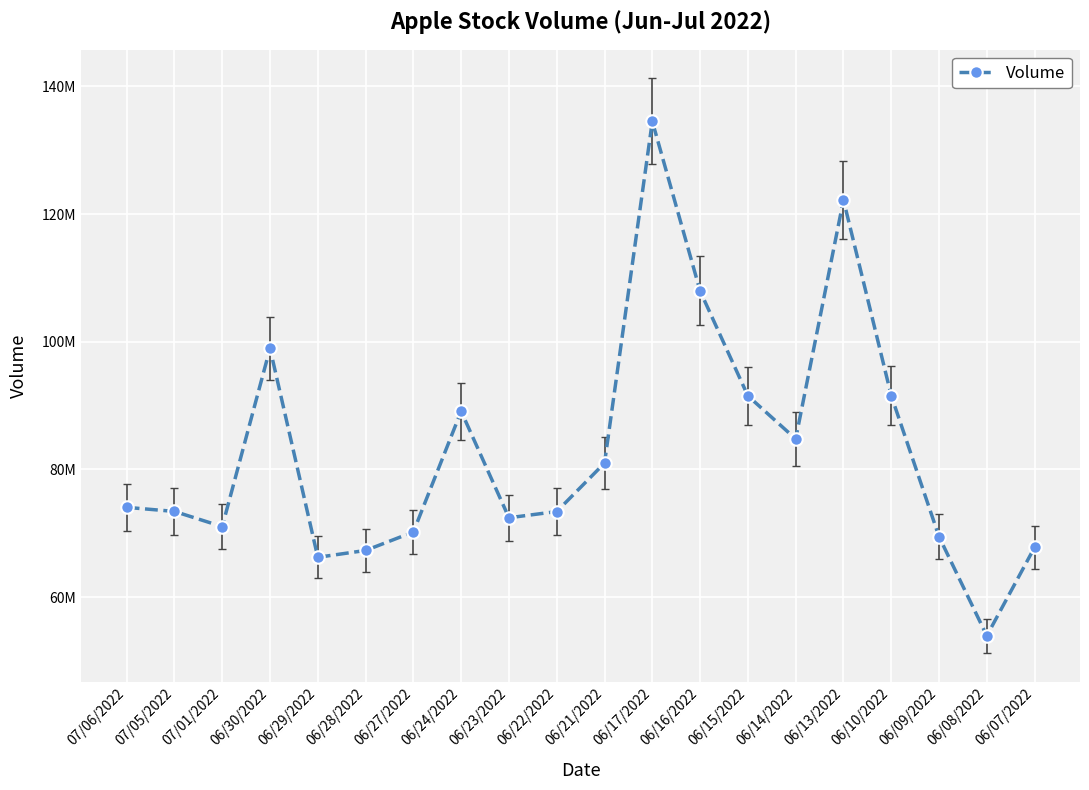

How many points are higher than both their immediate neighbors (excluding endpoints)?

4